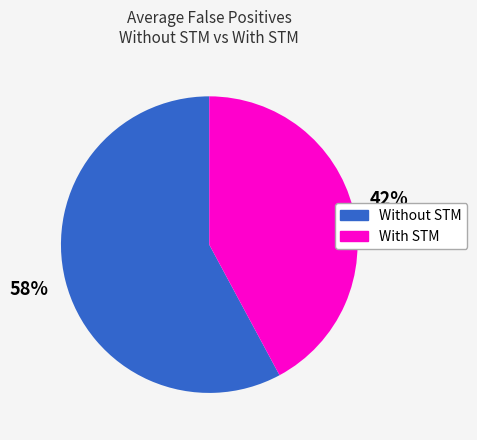

What is the majority slice?

Without STM